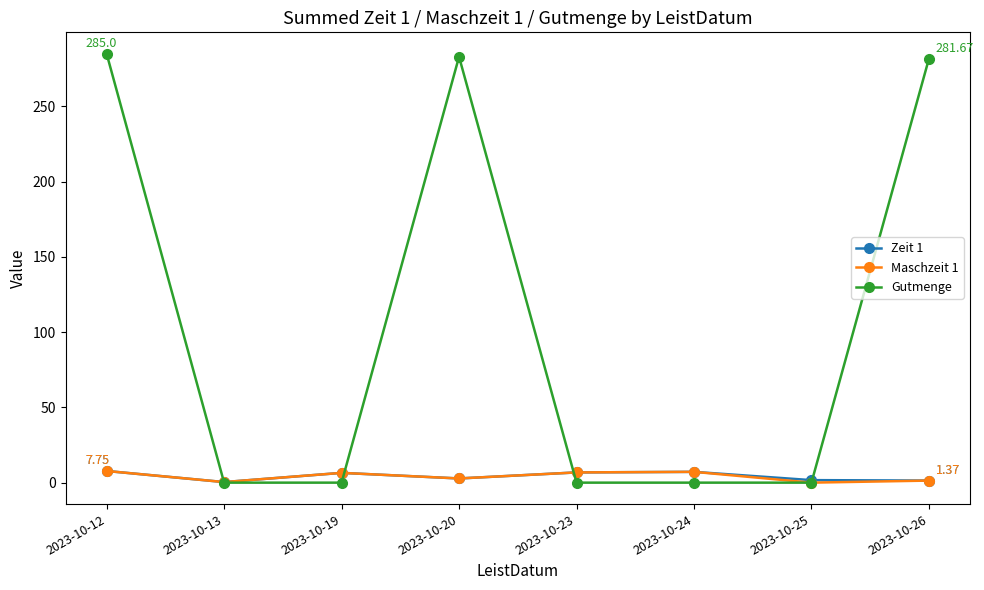

Which series has the largest range (max minus min)?

Gutmenge